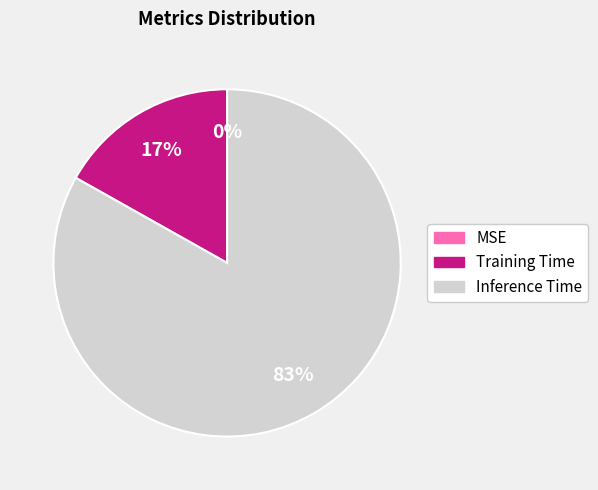

To the nearest percent, what is the average slice percentage?

33%